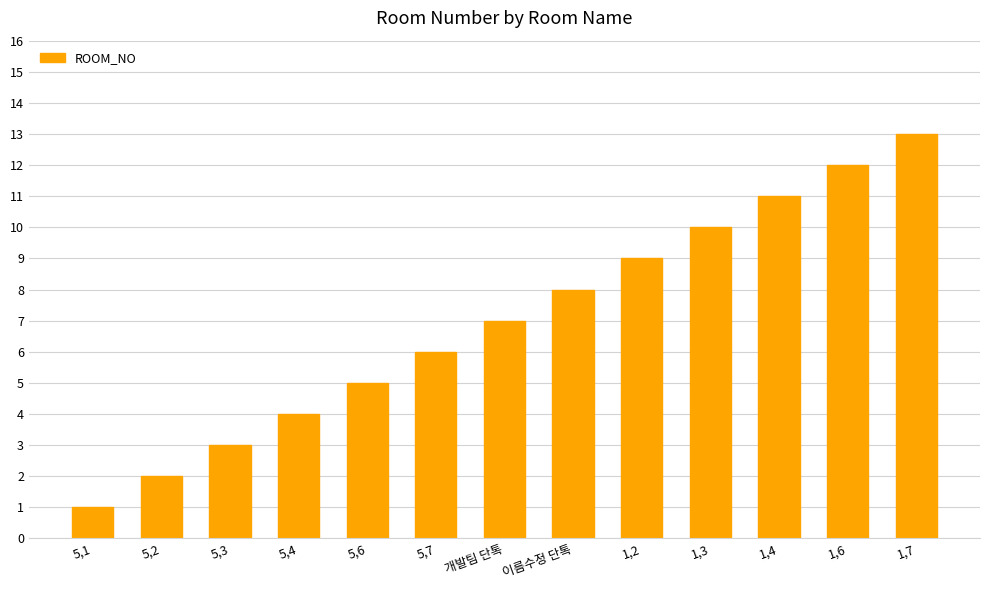

Rank the categories by value from highest to lowest.

1,7, 1,6, 1,4, 1,3, 1,2, 이름수정 단톡, 개발팀 단톡, 5,7, 5,6, 5,4, 5,3, 5,2, 5,1